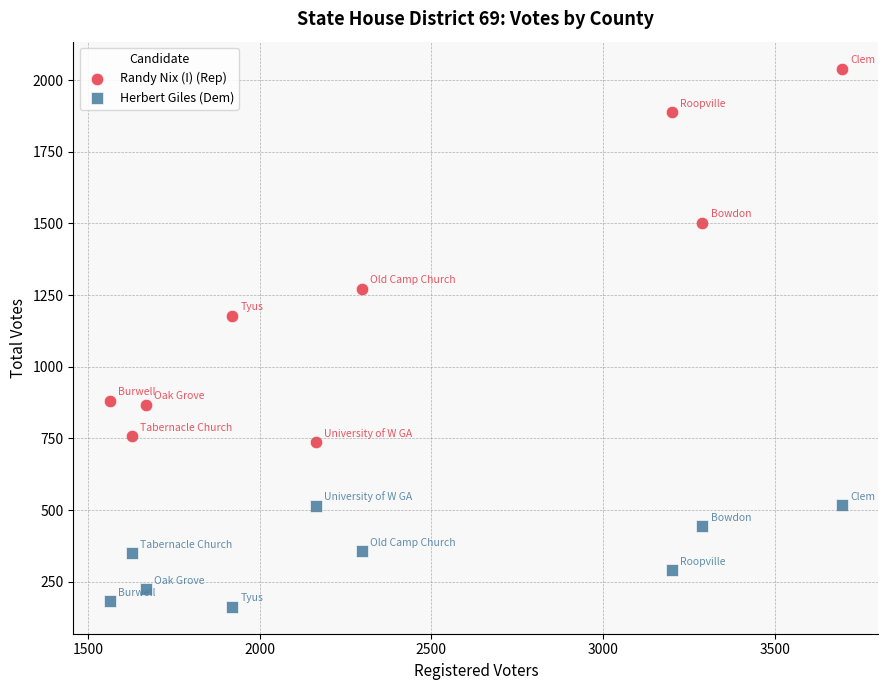

Which series reaches the maximum Y coordinate?

Randy Nix (I) (Rep)